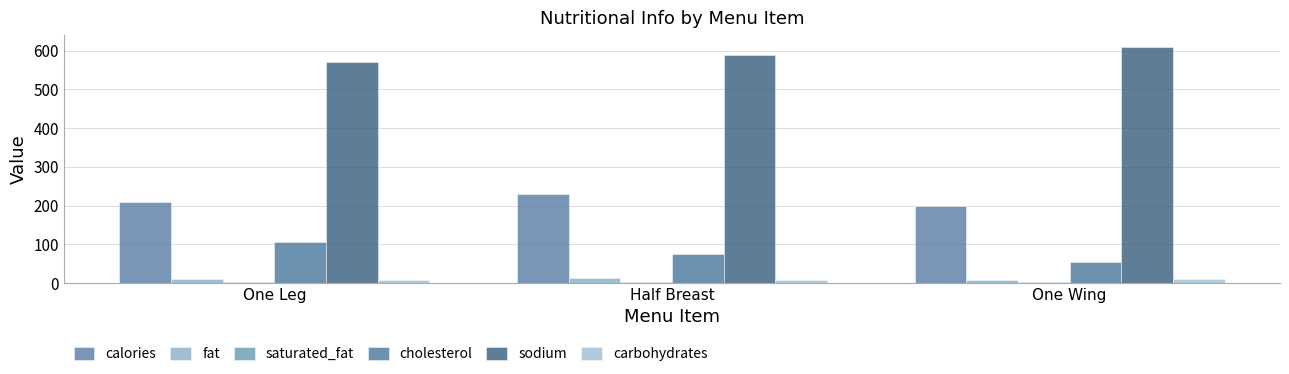

Which series changed the most between Half Breast and One Wing?

calories